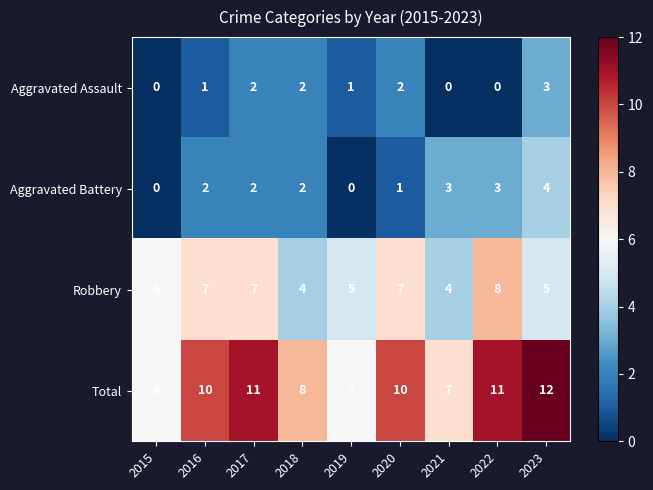

At which category does the chart reach its peak across all series?

2023